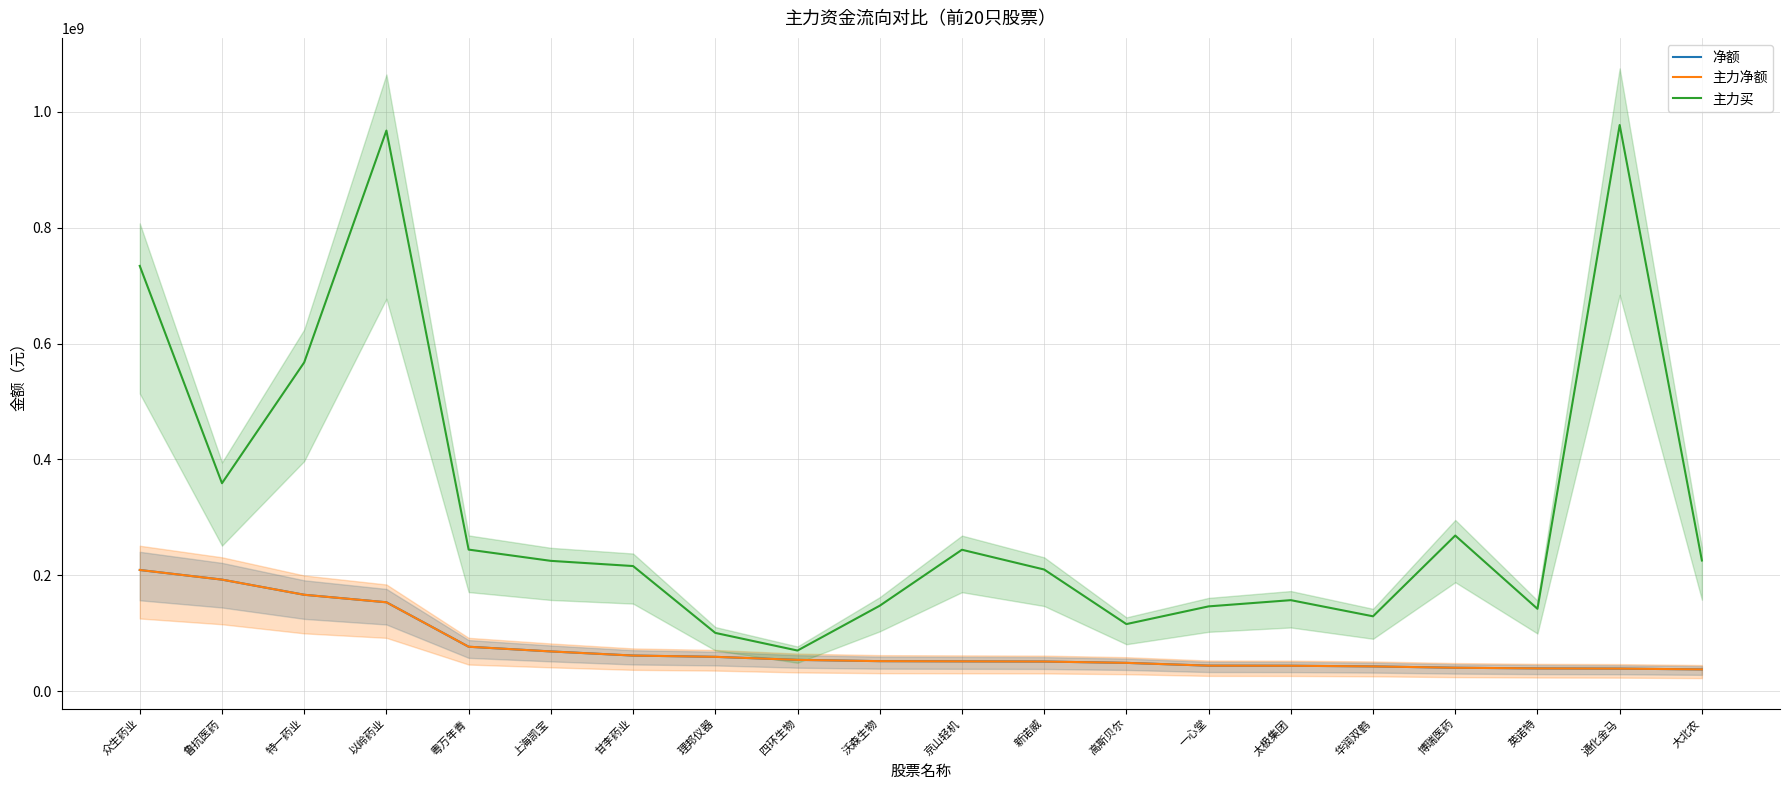

What is the sum of all 净额 values?

1534076254